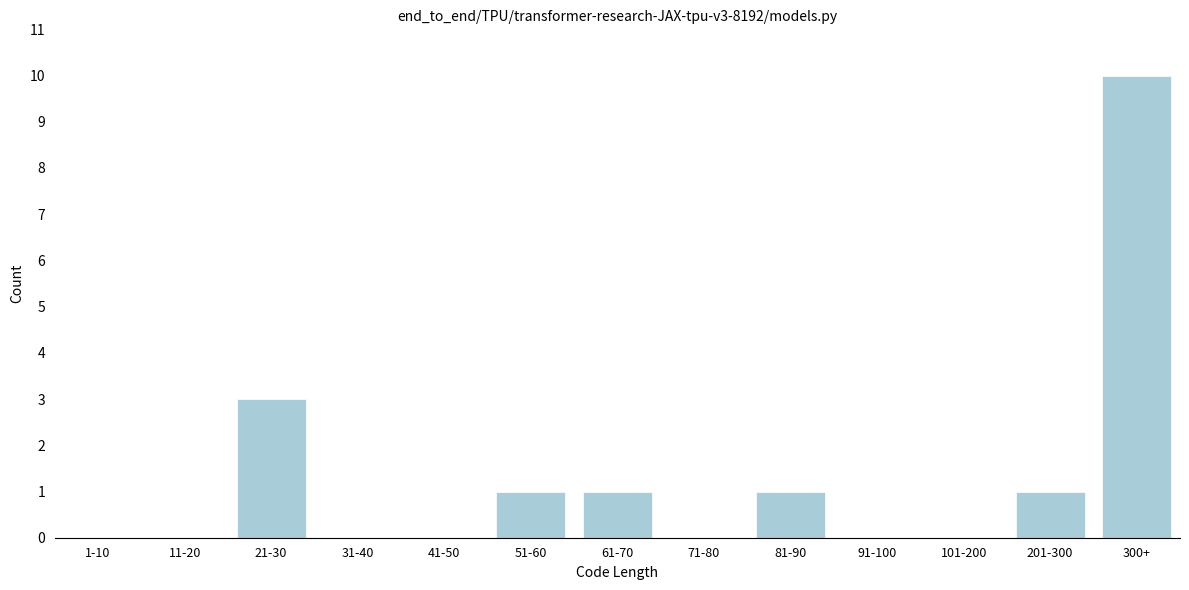

Reading right to left, transcribe all the data shown in this chart.

300+=10	201-300=1	101-200=0	91-100=0	81-90=1	71-80=0	61-70=1	51-60=1	41-50=0	31-40=0	21-30=3	11-20=0	1-10=0